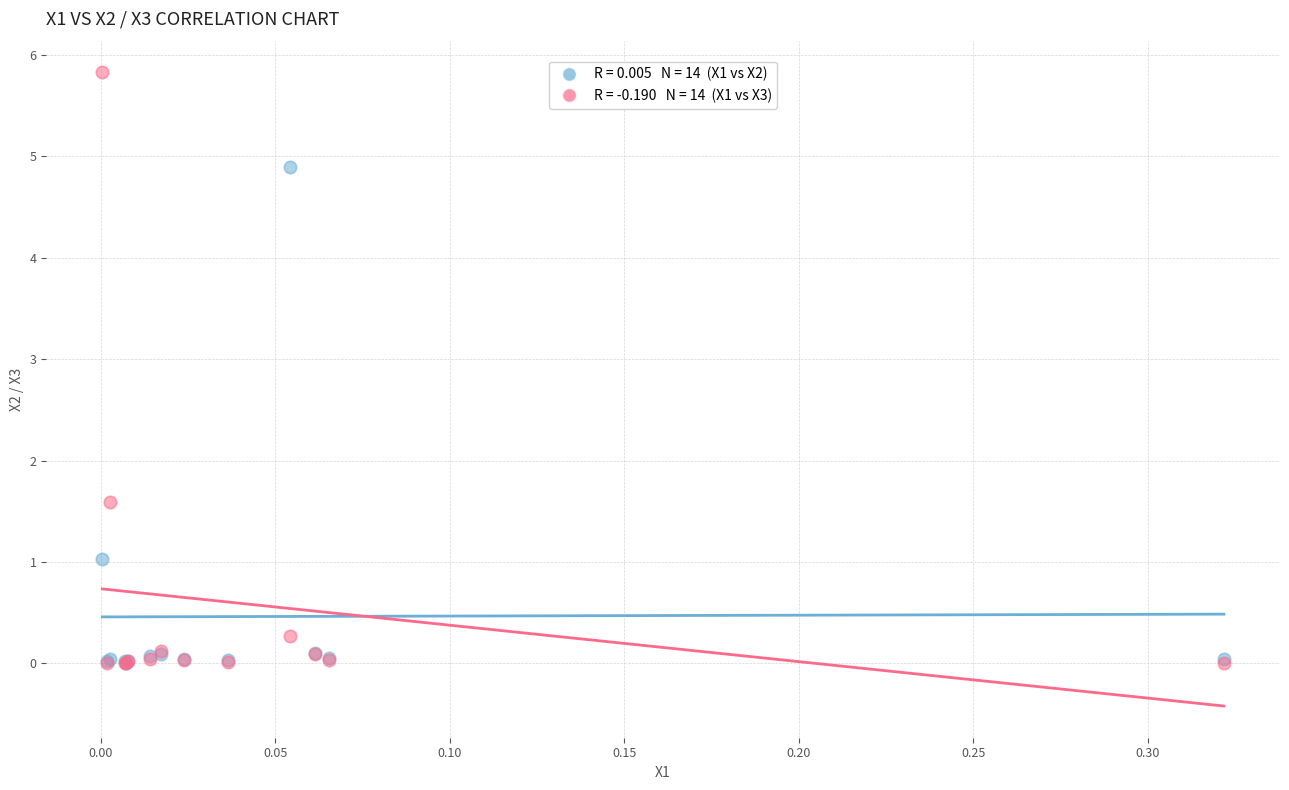

Across all series, what Y value is closest to 2?

1.6